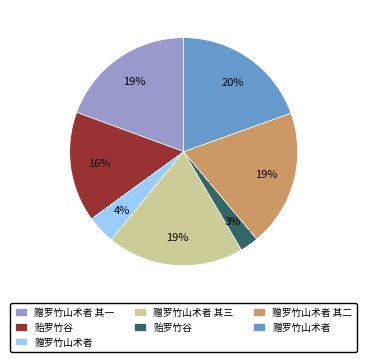

To the nearest percent, what is the average slice percentage?

14%